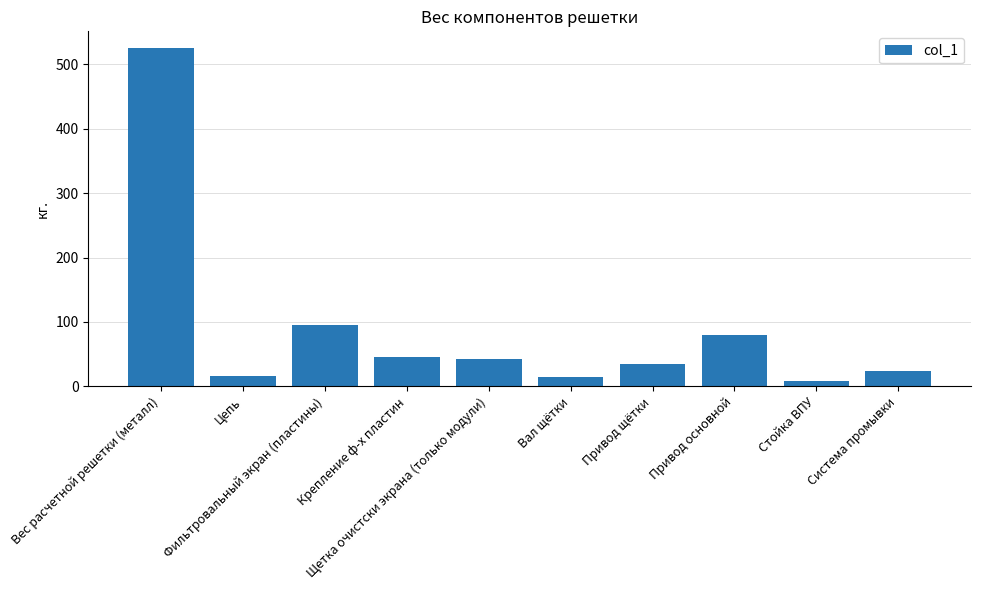

What is the value of the 2nd bar from the left?

16.0